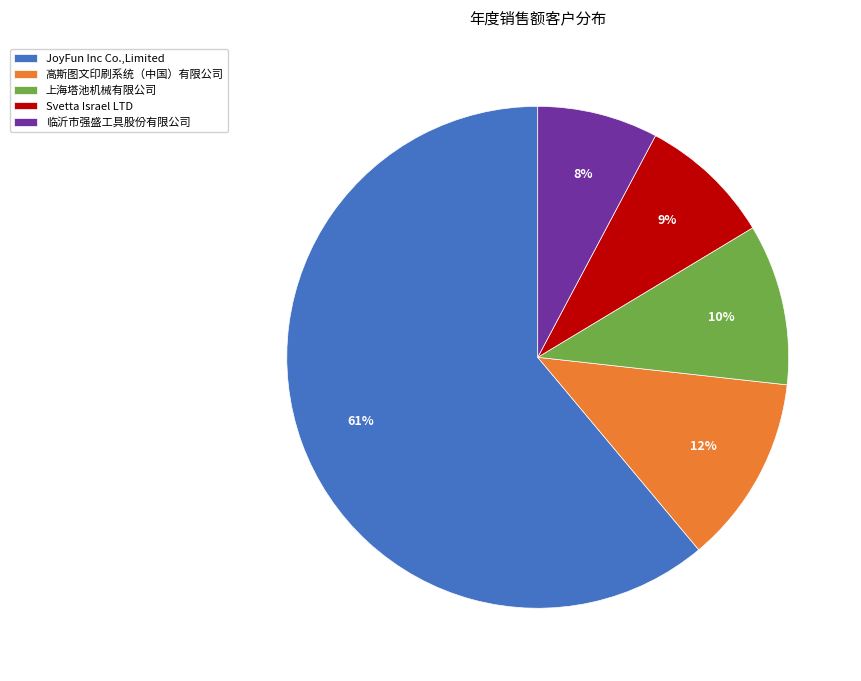

True or false: 高斯图文印刷系统（中国）有限公司 accounts for 12% of the total.

True